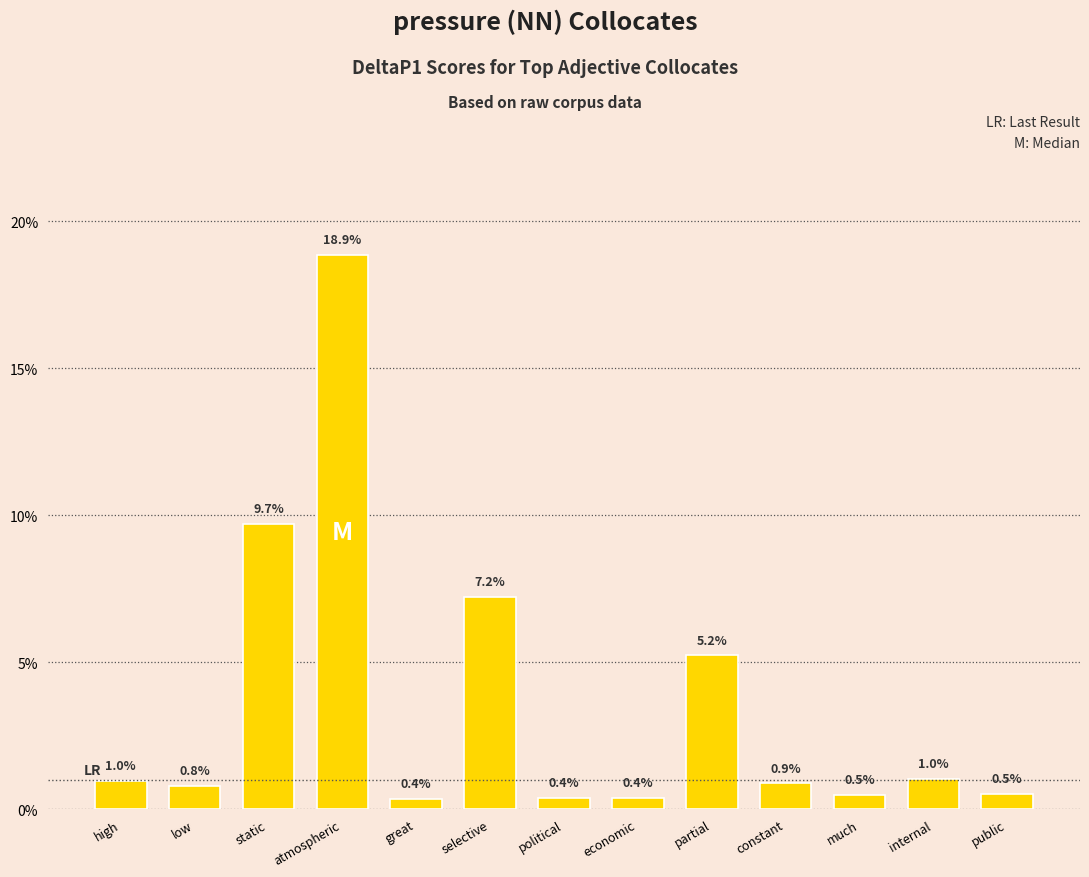

What is the sum of the values at selective and much?

0.1